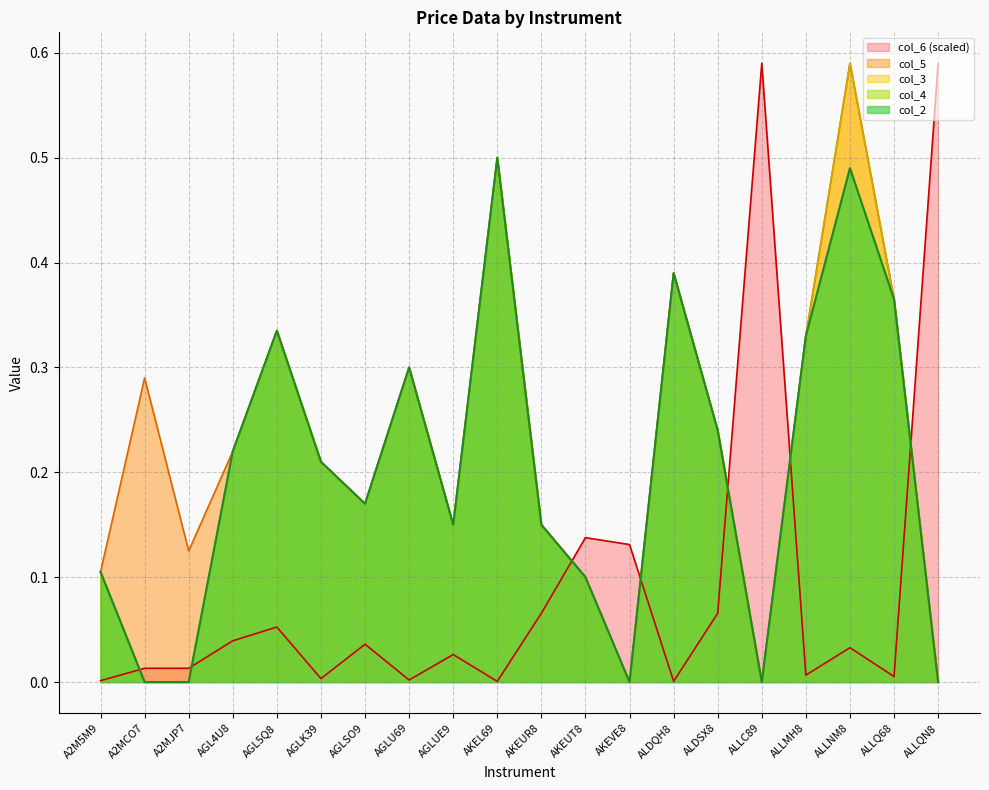

List the labels in order of col_3 value, largest first.

ALLNM8, AKEL69, ALDQH8, ALLQ68, AGL5Q8, ALLMH8, AGLU69, ALDSX8, AGL4U8, AGLK39, AGLSO9, AGLUE9, AKEUR8, A2M5M9, AKEUT8, A2MCO7, A2MJP7, AKEVE8, ALLC89, ALLQN8